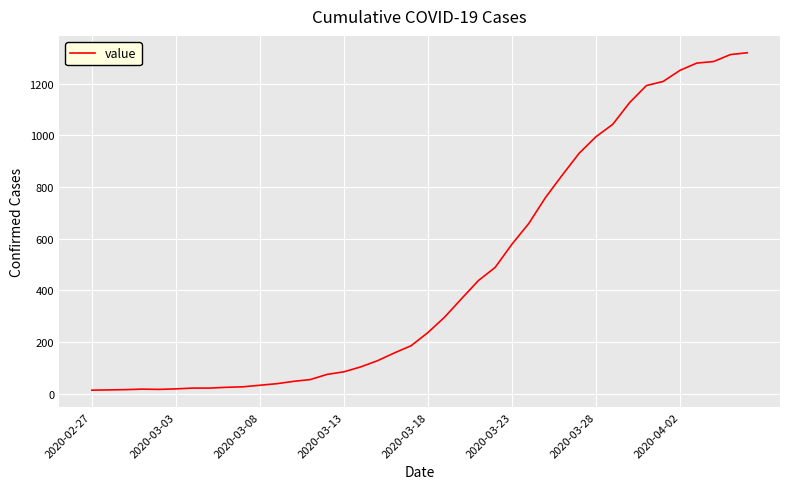

What is the difference between the maximum and minimum values?

1306